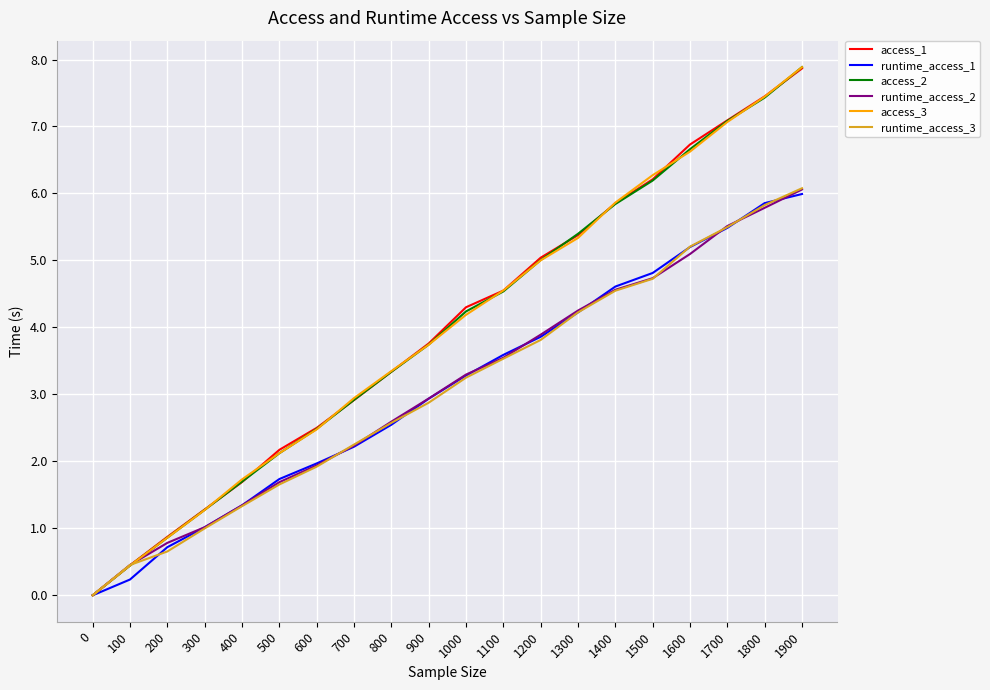

What is the total value across all series at 300?

6.9